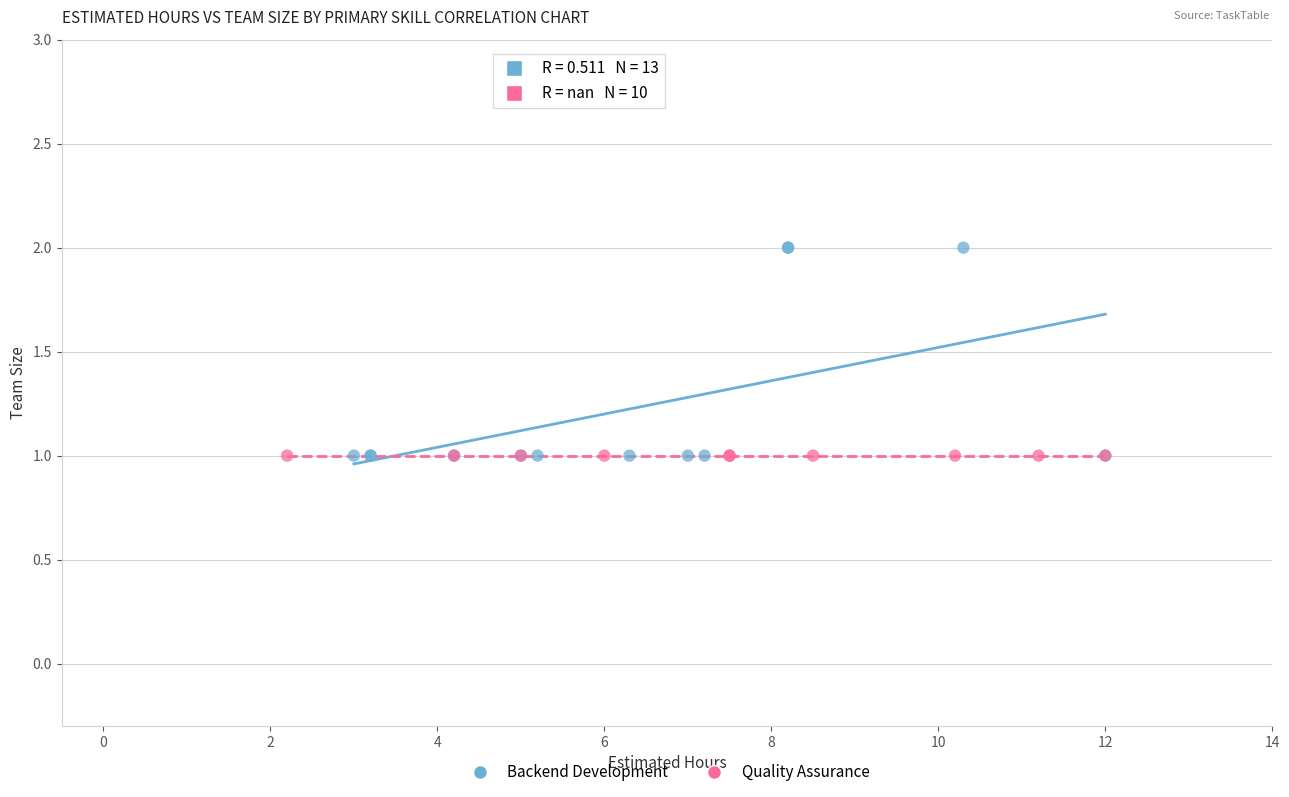

Which series reaches the maximum Y coordinate?

Backend Development